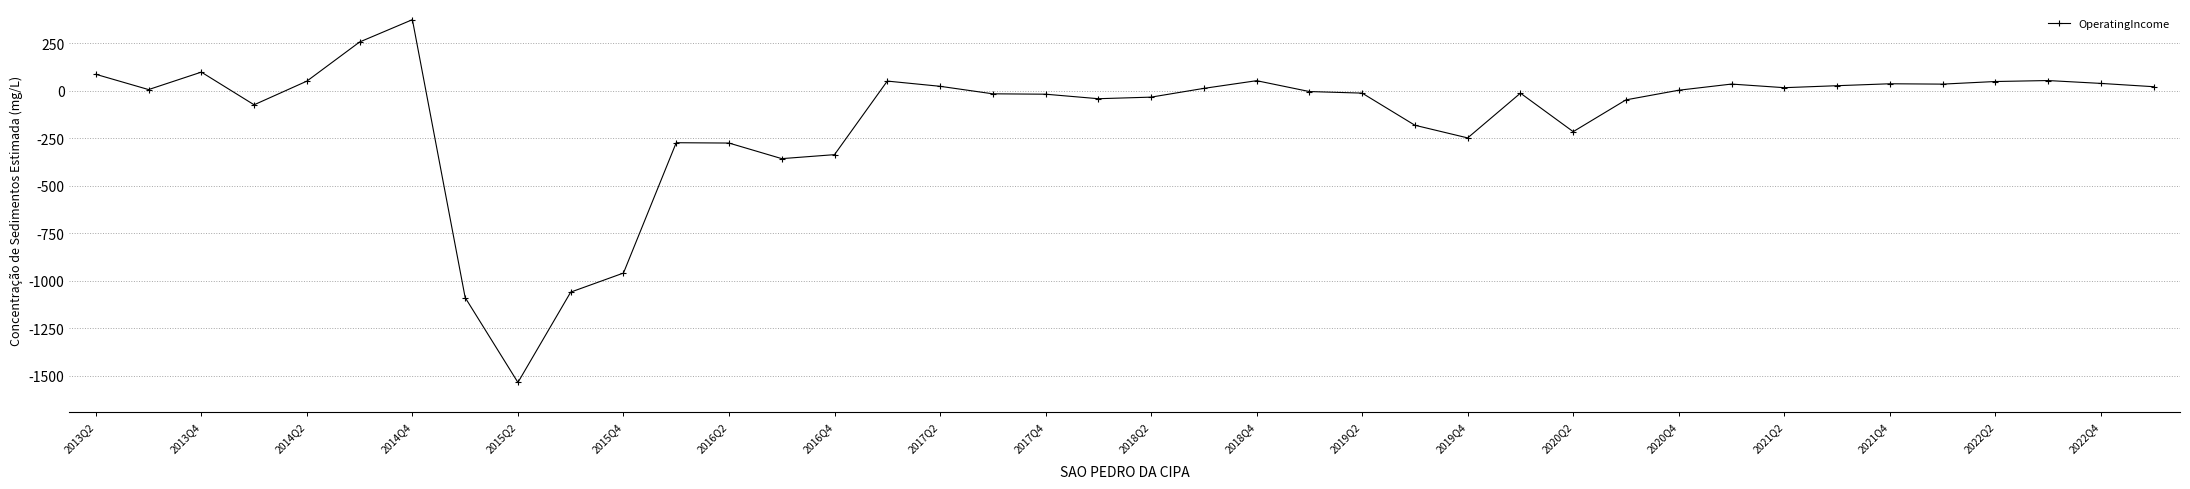

How many distinct data groups are displayed?

1